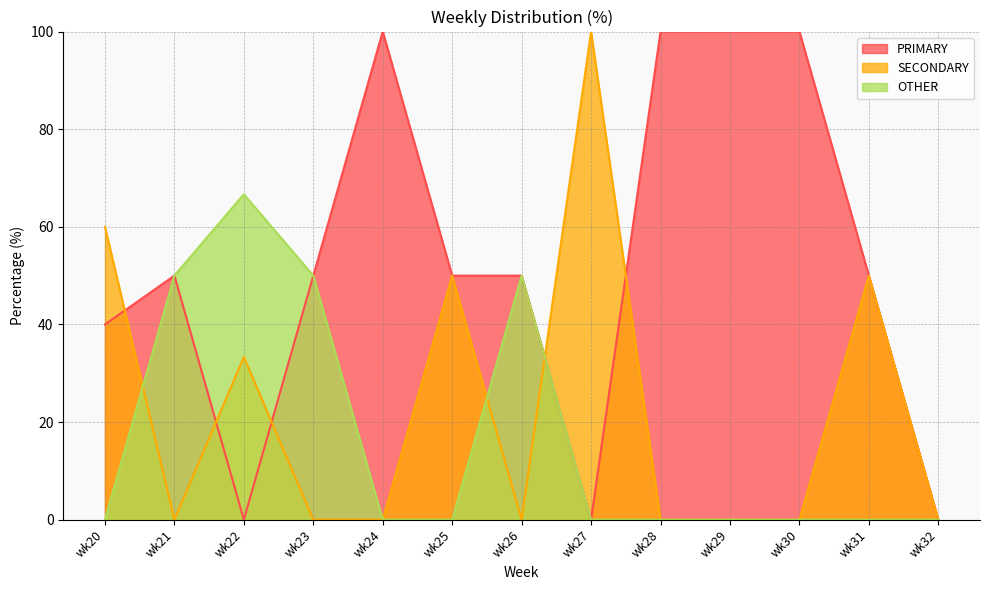

How many data points does each series have?

13